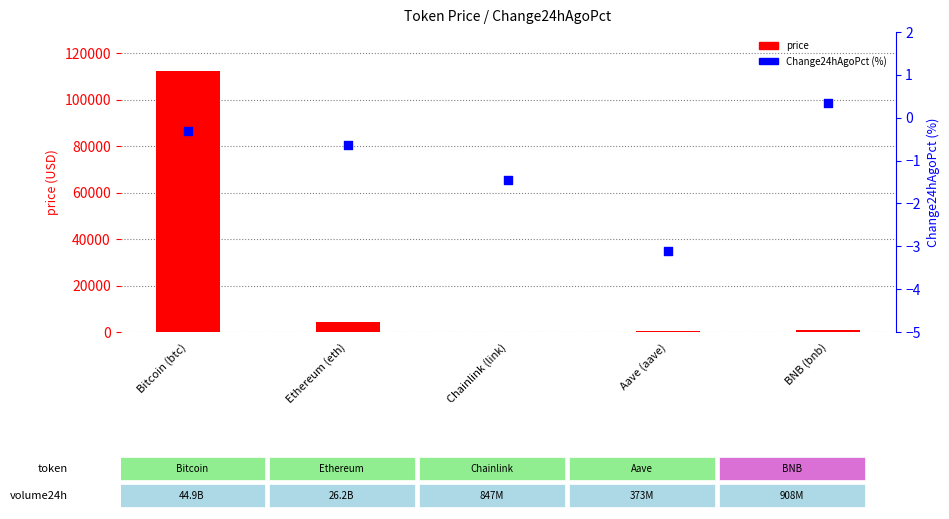

Which series has the widest spread of Y values?

price